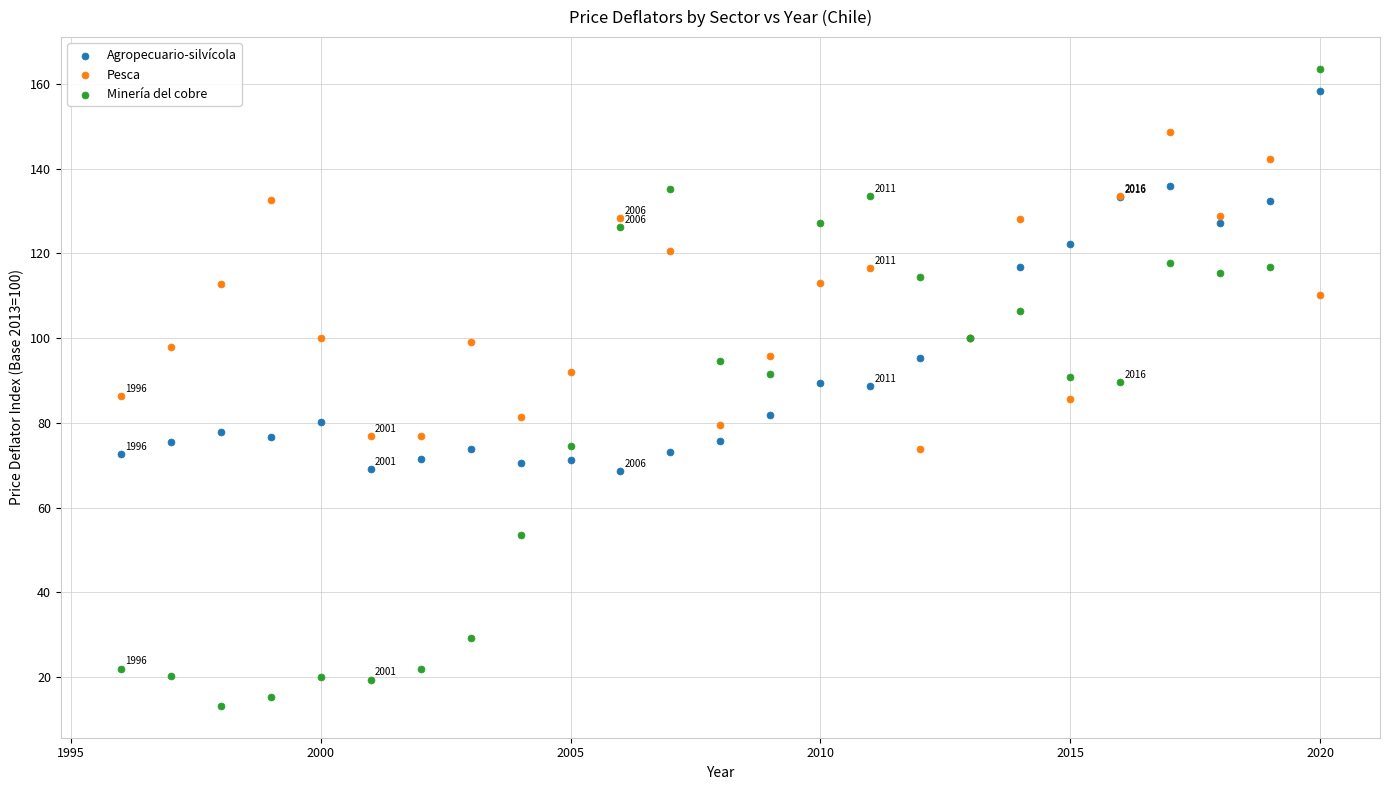

What are all the series names shown in the legend?

Agropecuario-silvícola, Pesca, Minería del cobre